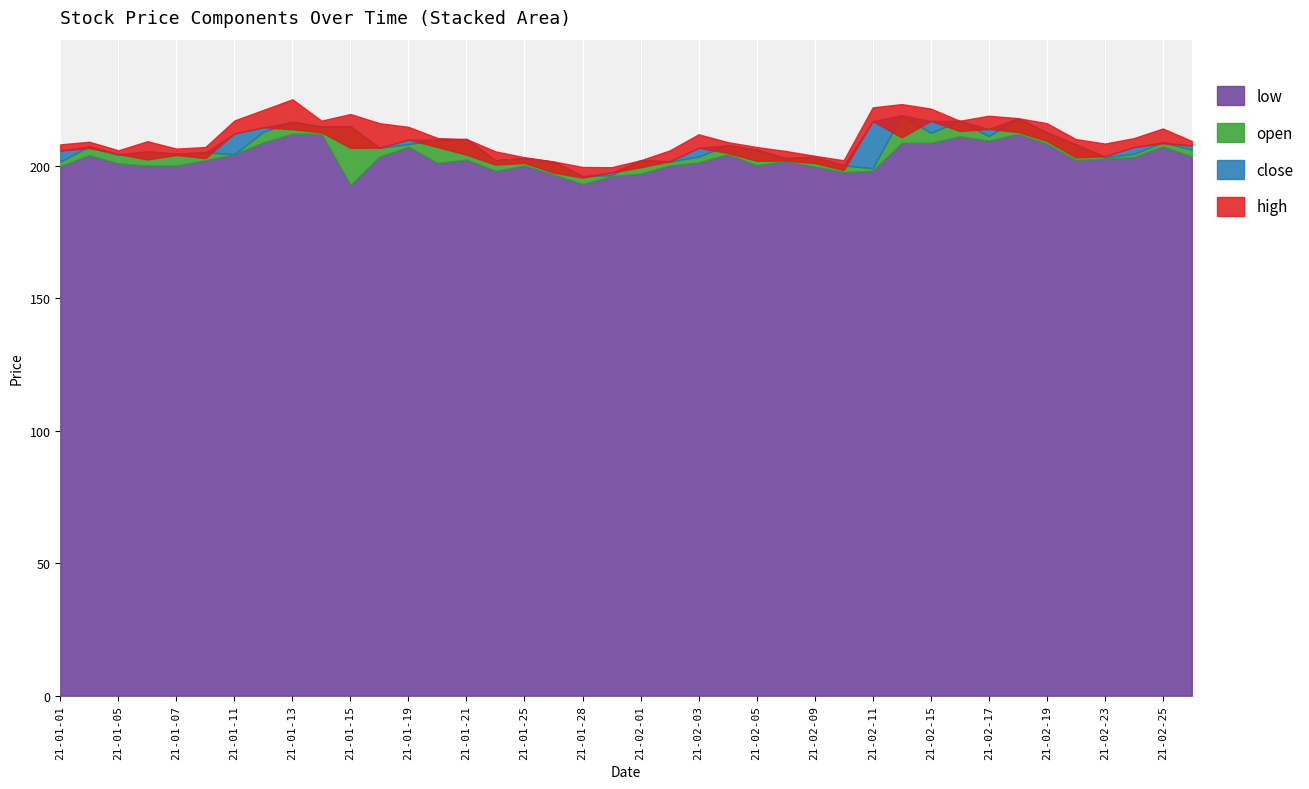

The value of open at 2021-09 is 141.2. True or false?

False